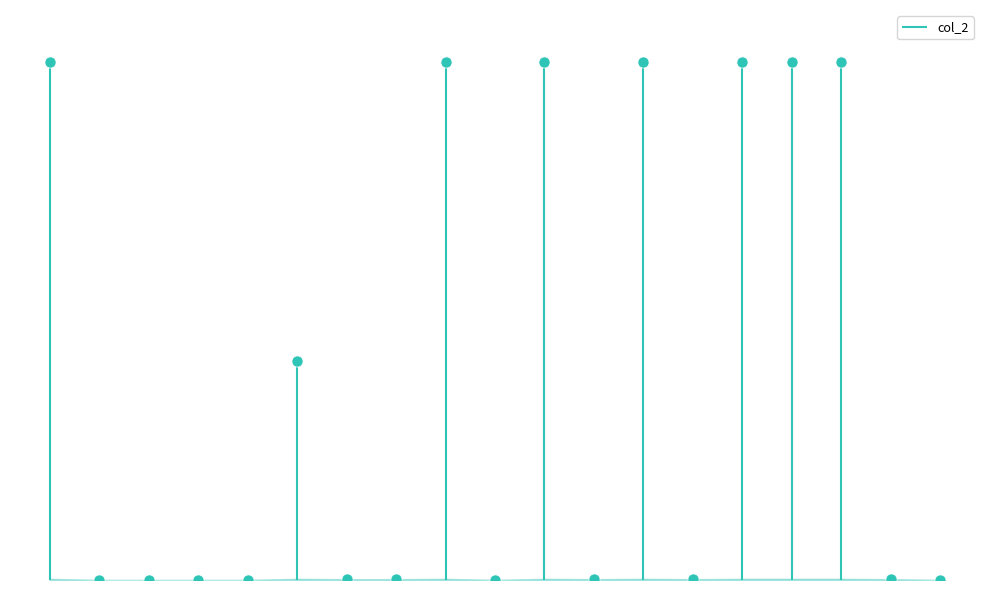

How many points are lower than both their immediate neighbors (excluding endpoints)?

5